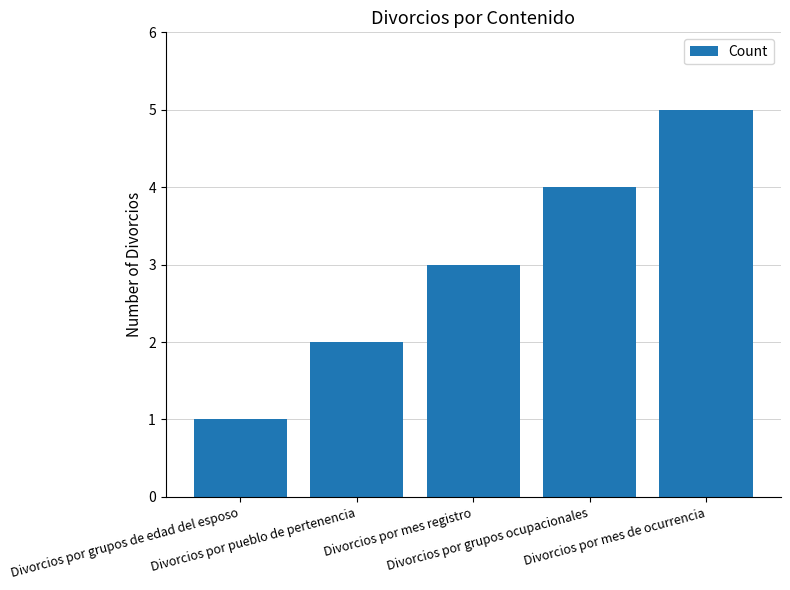

What value does the data have at Divorcios por grupos ocupacionales?

4